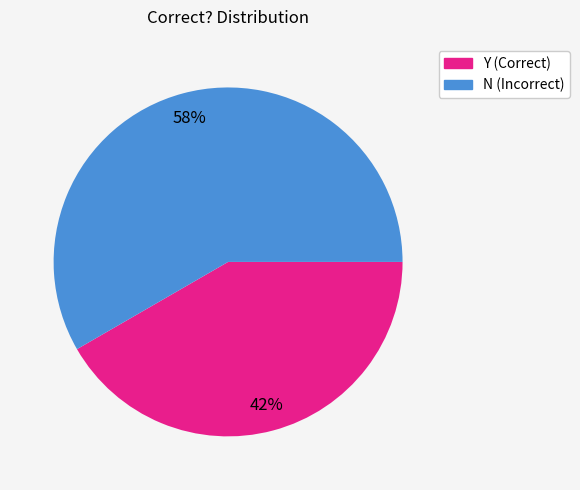

Which slice is the smallest?

Y